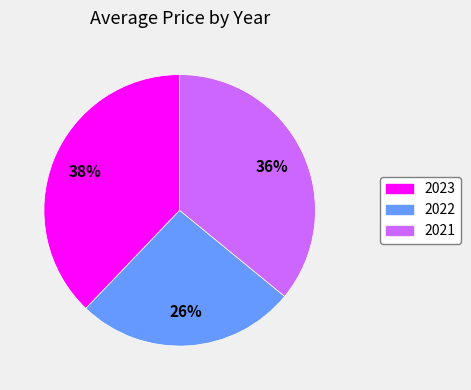

What percentage is the 2021 slice, to the nearest percent?

36%